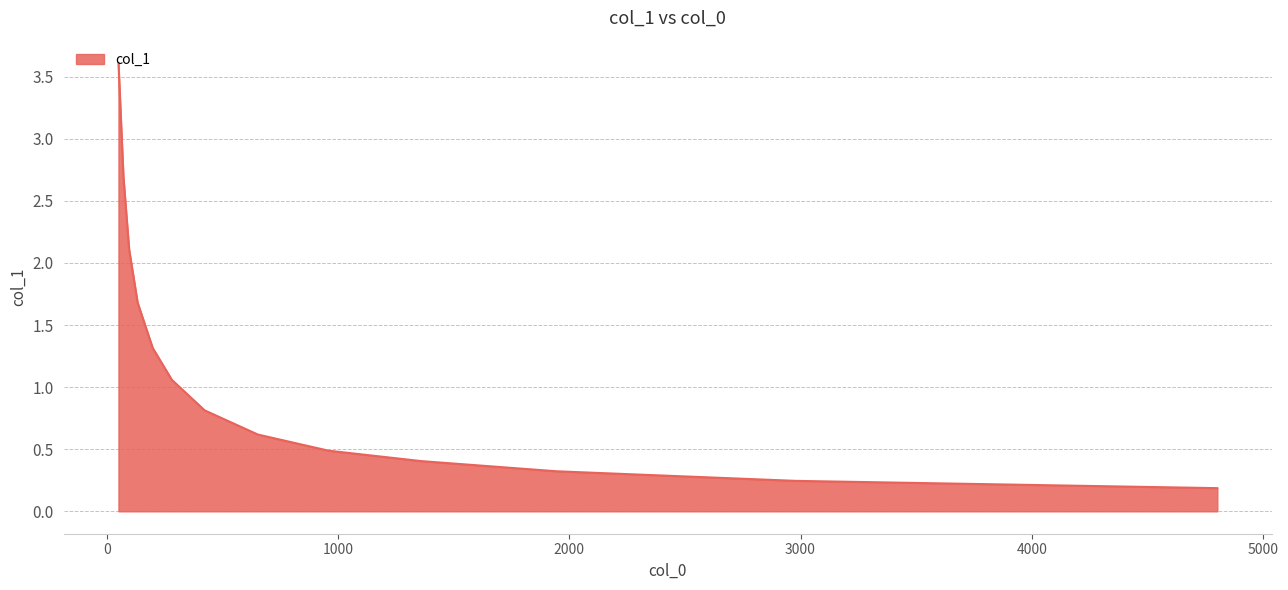

What is the difference between the maximum and minimum values?

3.4